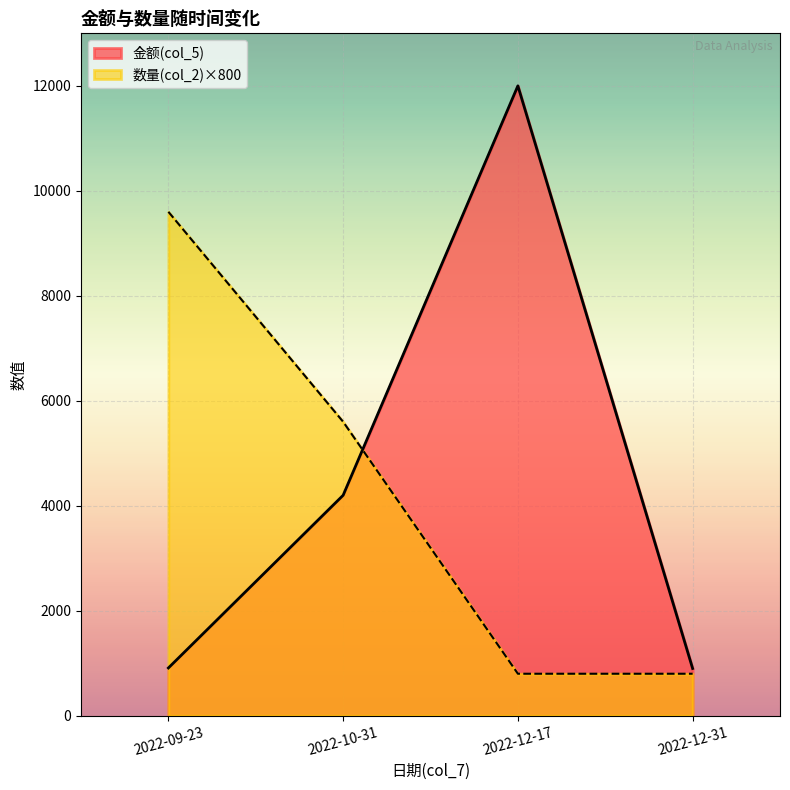

What are all the series names shown in the legend?

金额(col_5), 数量(col_2)×800